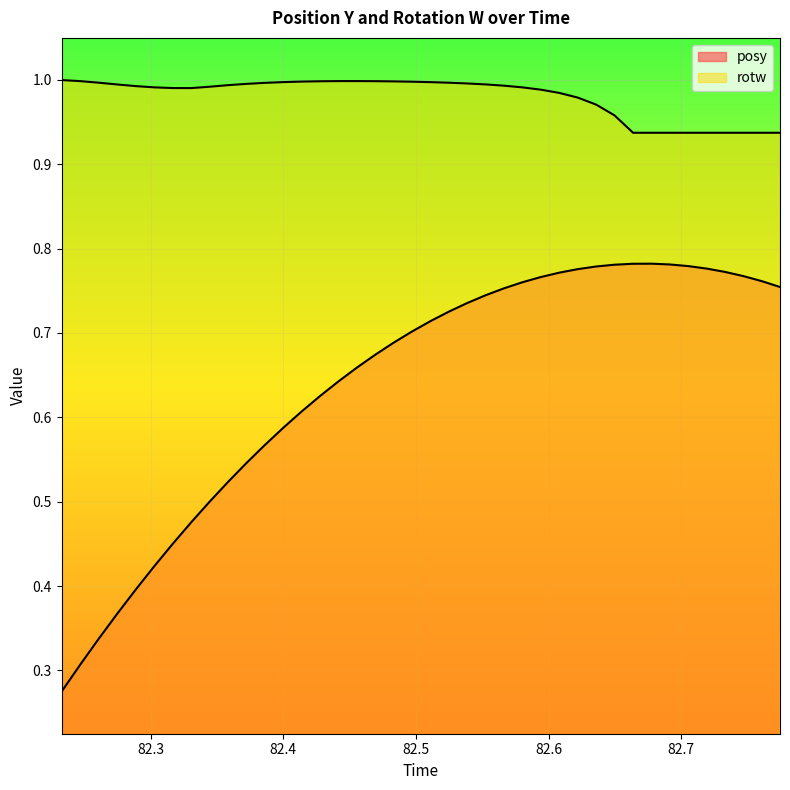

At 82.46948, list the series in order from smallest to largest.

posy, rotw